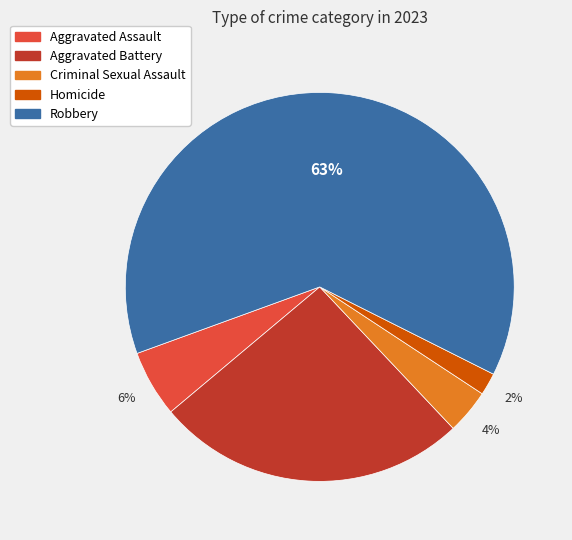

Is Aggravated Battery the majority of the pie?

No